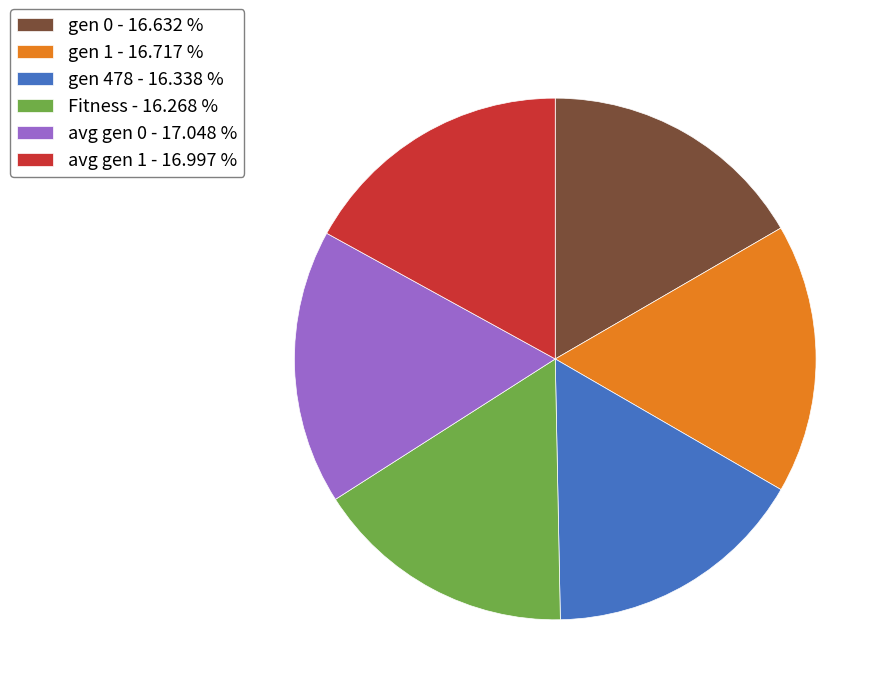

Is there any slice that represents more than half of the pie?

No